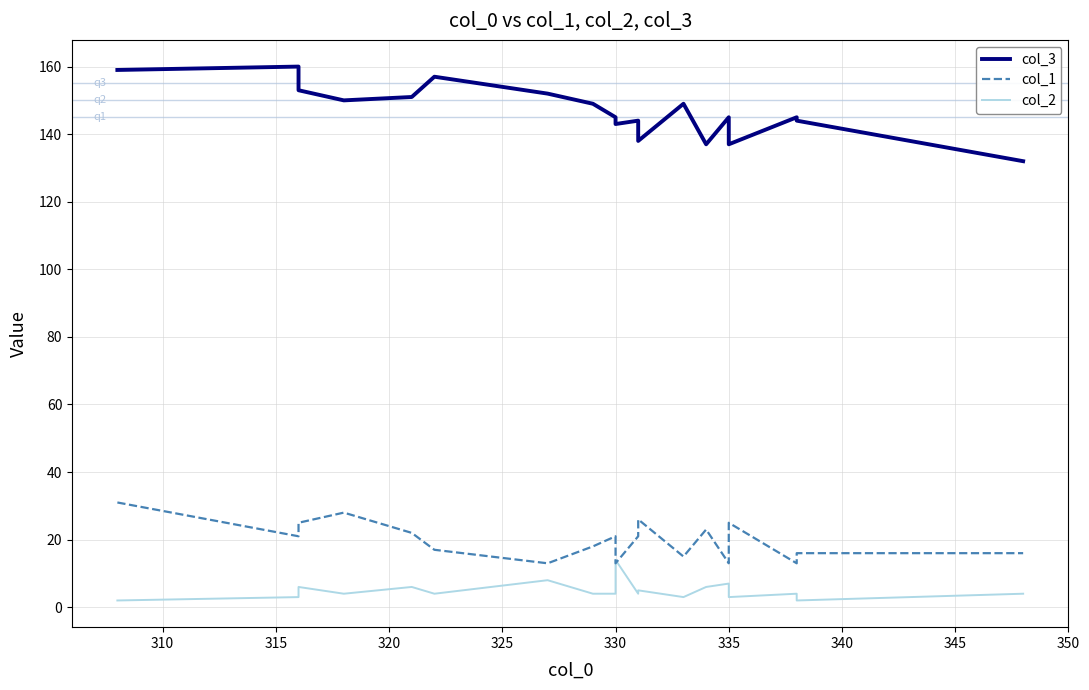

Which series has the largest total across all categories?

col_3